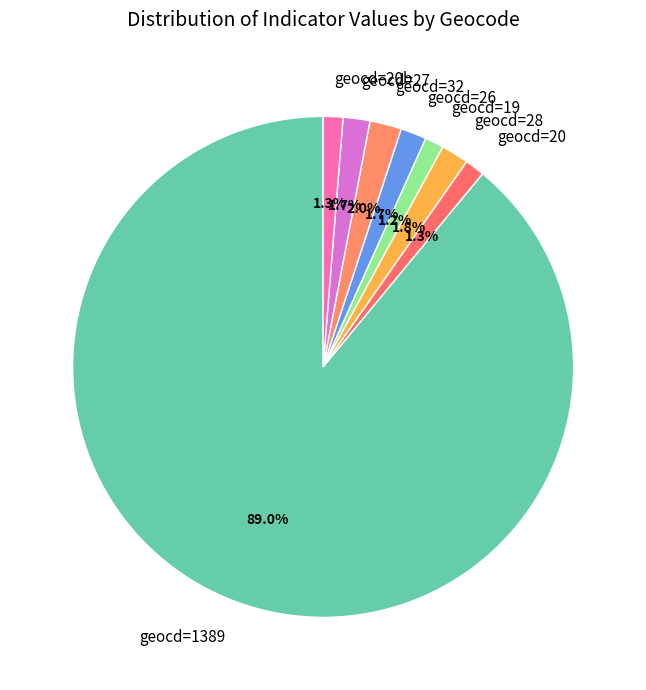

Do geocd=19 and geocd=20 together represent more than half of the pie?

No